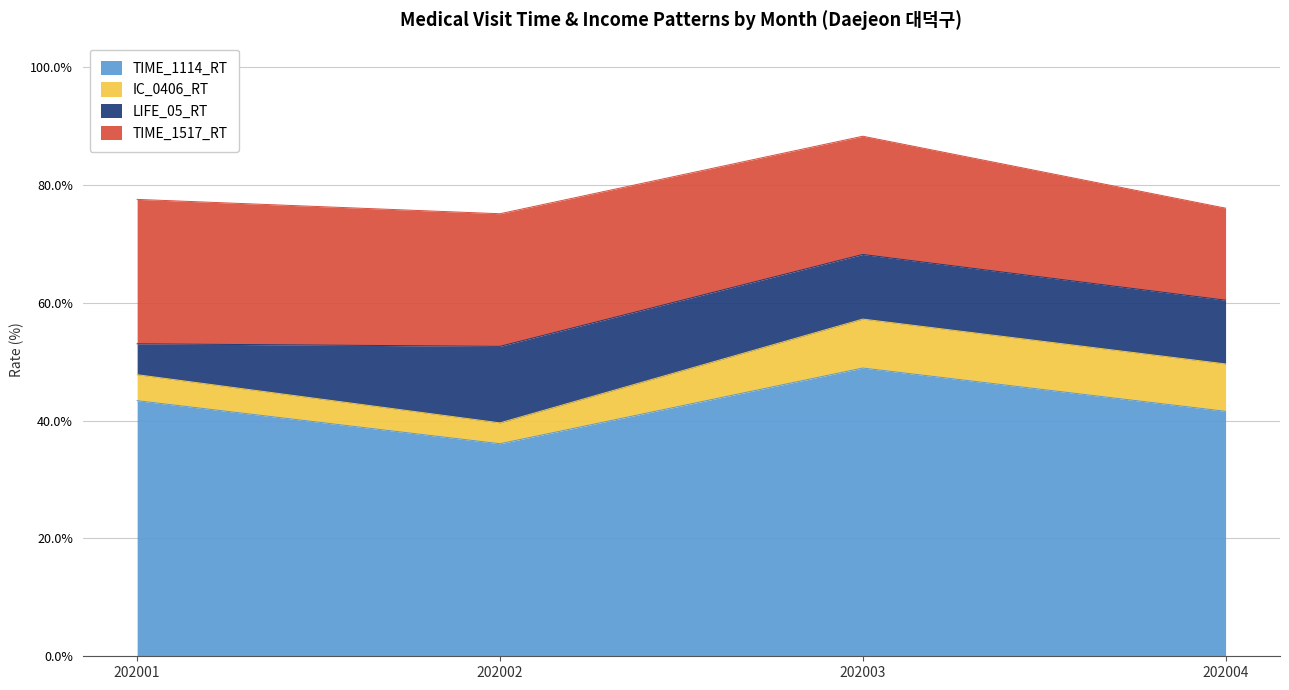

At which label does IC_0406_RT first exceed 8?

202003